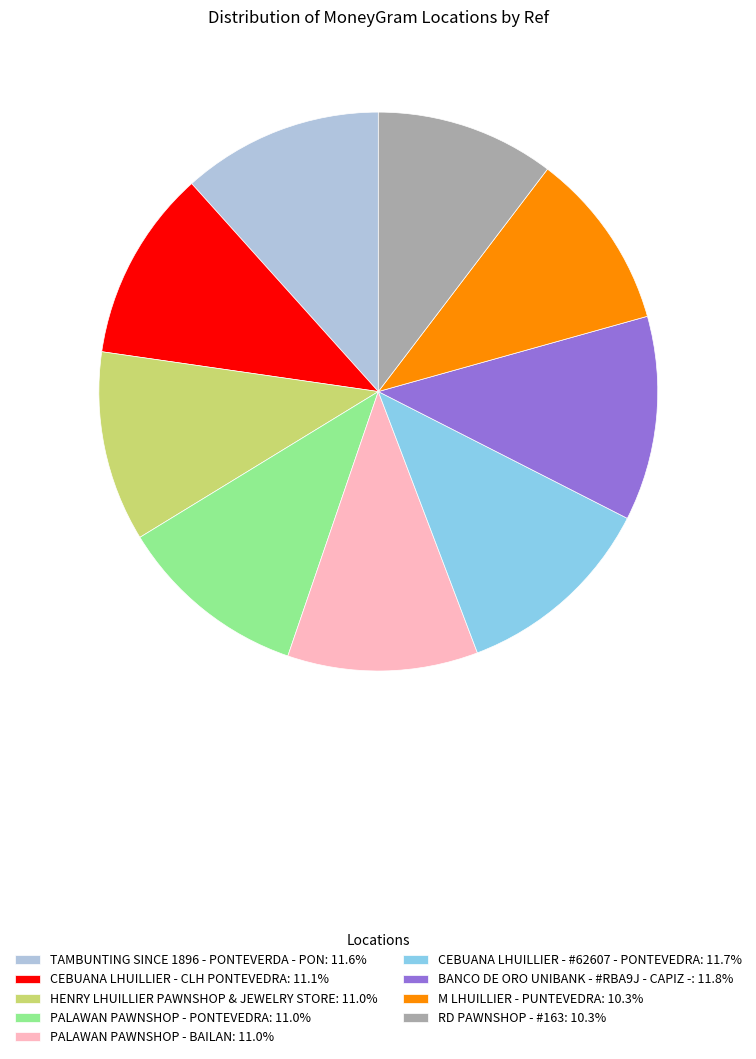

Combined, do M LHUILLIER - PUNTEVEDRA: 10.3% and PALAWAN PAWNSHOP - PONTEVEDRA: 11.0% account for over 50%?

No